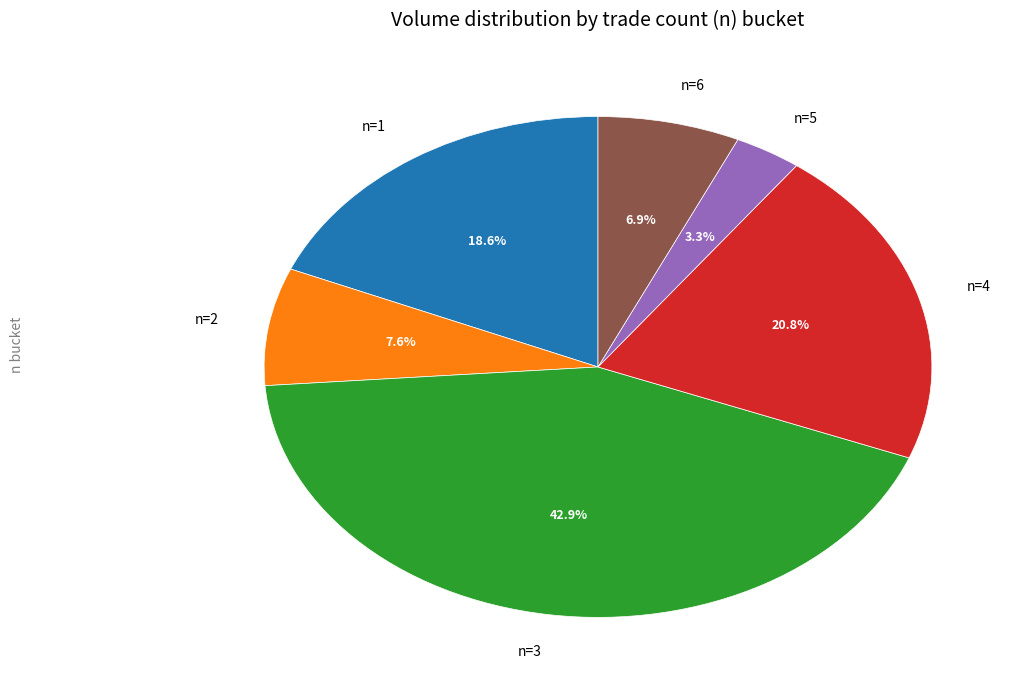

What is the ratio of the value at n=3 to the value at n=6?

6.2